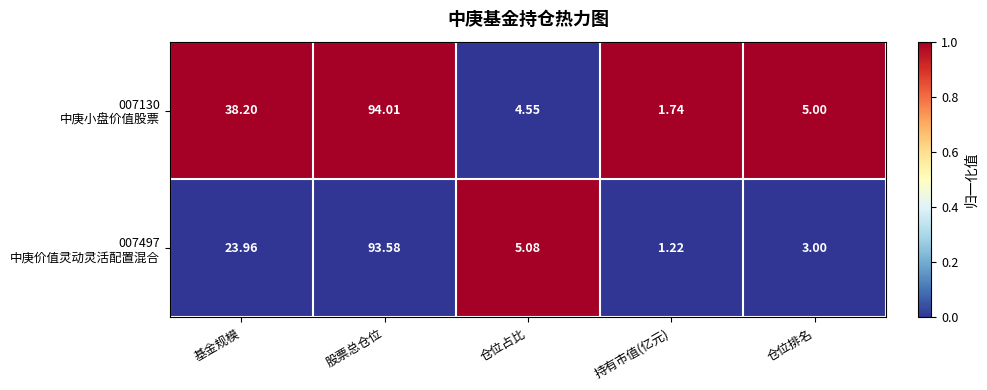

At which category is the sum across all series the highest?

股票总仓位